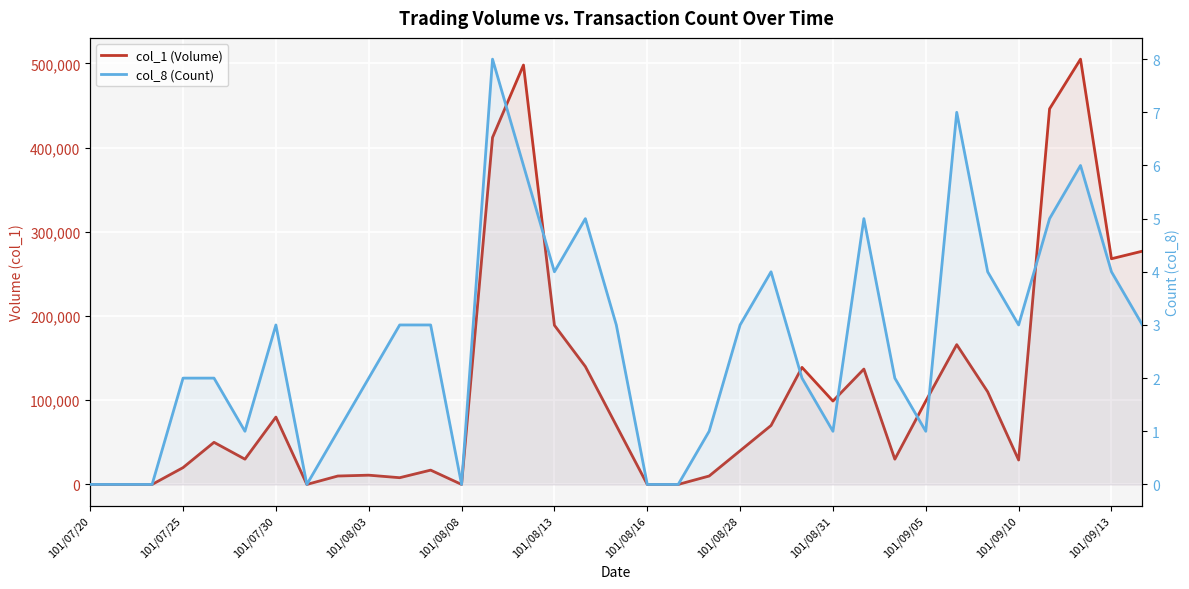

How many data points does each series have?

35